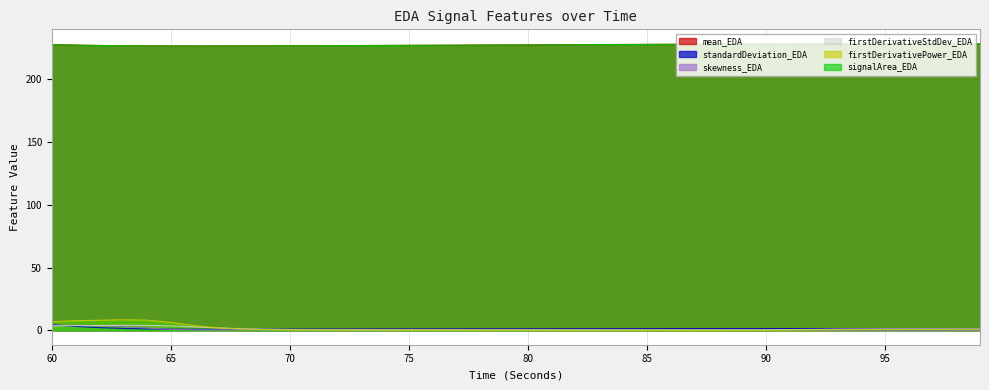

Reading right to left, transcribe all the data shown in this chart.

mean_EDA: 99=228.4	98=228.4	97=228.4	96=228.4	95=228.4	94=228.4	93=228.3	92=228.3	91=228.3	90=228.2	89=228.1	88=228.1	87=228.0	86=227.9	85=227.8	84=227.8	83=227.7	82=227.6	81=227.5	80=227.5	79=227.4	78=227.3	77=227.2	76=227.2	75=227.1	74=227.0	73=226.9	72=226.9	71=226.8	70=226.8	69=226.7	68=226.7	67=226.6	66=226.6	65=226.6	64=226.7	63=226.8	62=227.0	61=227.3	60=227.7
standardDeviation_EDA: 99=1.3	98=1.4	97=1.4	96=1.4	95=1.4	94=1.4	93=1.4	92=1.4	91=1.4	90=1.5	89=1.5	88=1.4	87=1.4	86=1.4	85=1.4	84=1.4	83=1.4	82=1.3	81=1.3	80=1.3	79=1.3	78=1.2	77=1.2	76=1.2	75=1.2	74=1.1	73=1.1	72=1.1	71=1.1	70=1.0	69=1.0	68=0.9	67=0.9	66=0.9	65=1.0	64=1.2	63=1.6	62=2.2	61=3.1	60=4.5
skewness_EDA: 99=0.1	98=0.1	97=0.1	96=0.1	95=0.1	94=0.1	93=0.1	92=0.2	91=0.2	90=0.3	89=0.4	88=0.4	87=0.5	86=0.5	85=0.5	84=0.6	83=0.6	82=0.6	81=0.6	80=0.6	79=0.6	78=0.6	77=0.6	76=0.6	75=0.6	74=0.6	73=0.5	72=0.5	71=0.5	70=0.5	69=0.5	68=0.5	67=0.4	66=0.4	65=0.8	64=2.0	63=3.1	62=3.7	61=4.0	60=4.0
firstDerivativeStdDev_EDA: 99=1.2	98=1.2	97=1.2	96=1.2	95=1.2	94=1.1	93=1.0	92=0.8	91=0.6	90=0.5	89=0.4	88=0.4	87=0.4	86=0.3	85=0.3	84=0.3	83=0.3	82=0.4	81=0.4	80=0.4	79=0.4	78=0.4	77=0.4	76=0.4	75=0.4	74=0.4	73=0.4	72=0.5	71=0.5	70=0.7	69=1.0	68=1.4	67=2.0	66=2.7	65=3.5	64=4.0	63=4.0	62=3.9	61=3.8	60=3.6
firstDerivativePower_EDA: 99=0.8	98=0.8	97=0.8	96=0.7	95=0.7	94=0.6	93=0.5	92=0.4	91=0.3	90=0.2	89=0.2	88=0.2	87=0.2	86=0.2	85=0.2	84=0.2	83=0.2	82=0.2	81=0.2	80=0.2	79=0.2	78=0.3	77=0.3	76=0.3	75=0.3	74=0.3	73=0.3	72=0.3	71=0.3	70=0.4	69=0.6	68=1.0	67=1.9	66=3.8	65=6.3	64=8.2	63=8.4	62=8.1	61=7.7	60=6.9
signalArea_EDA: 99=228.4	98=228.4	97=228.4	96=228.4	95=228.4	94=228.4	93=228.3	92=228.3	91=228.3	90=228.2	89=228.1	88=228.1	87=228.0	86=227.9	85=227.8	84=227.8	83=227.7	82=227.6	81=227.5	80=227.5	79=227.4	78=227.3	77=227.2	76=227.2	75=227.1	74=227.0	73=226.9	72=226.9	71=226.8	70=226.8	69=226.7	68=226.7	67=226.6	66=226.6	65=226.6	64=226.7	63=226.8	62=227.0	61=227.3	60=227.7